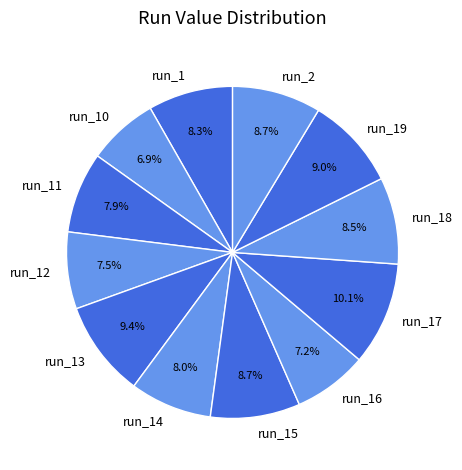

To the nearest percent, what portion does run_12 represent?

7%